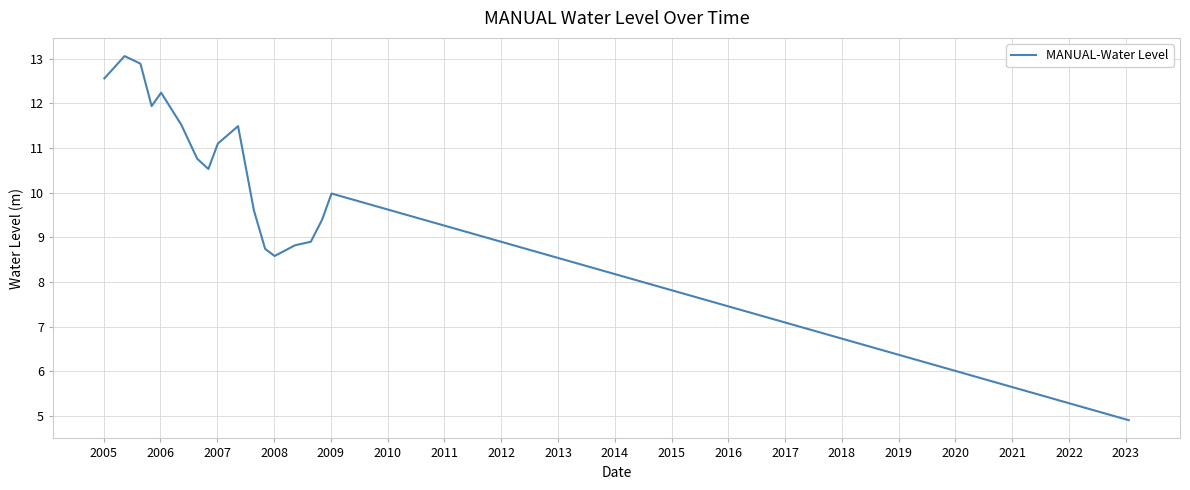

What is the maximum value shown in the chart?

13.1